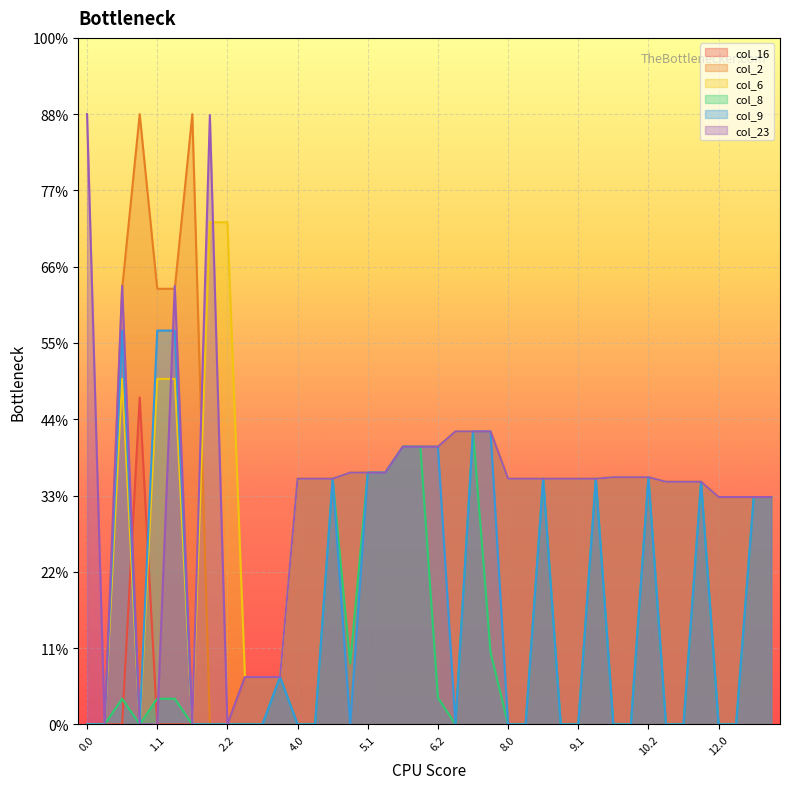

Does the chart display data point markers on the line(s)?

No